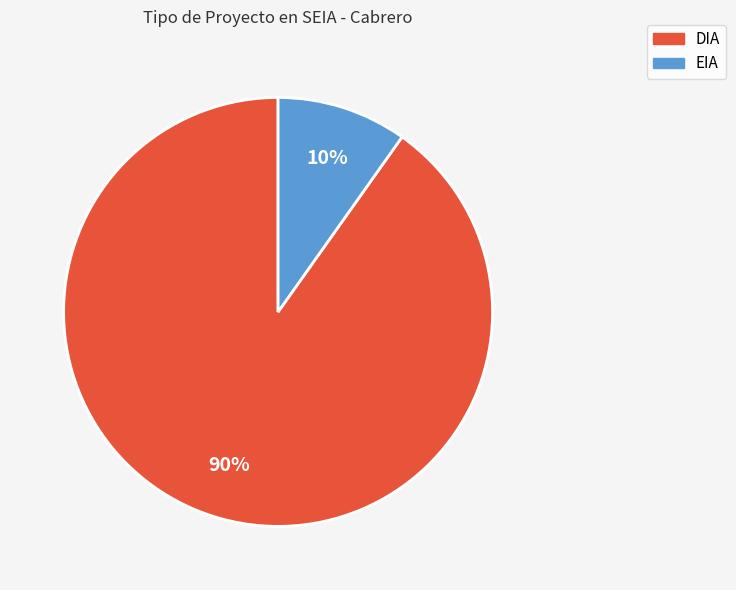

Combined, do DIA and EIA account for over 50%?

Yes